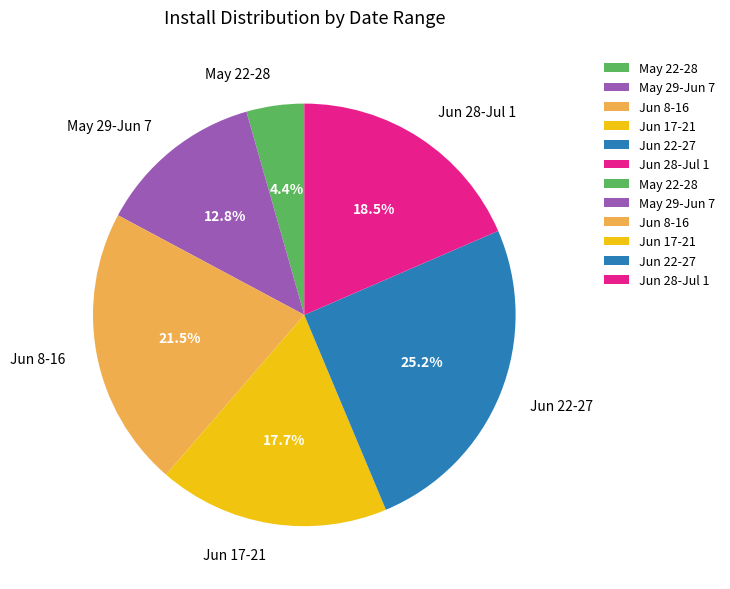

Which slice is the largest?

Jun 22-27